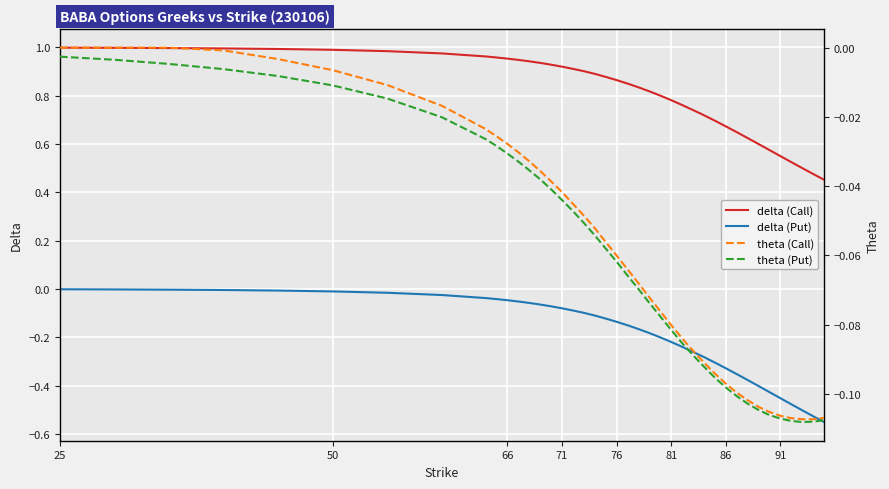

True or false: delta (Call) and delta (Put) intersect in this chart.

False